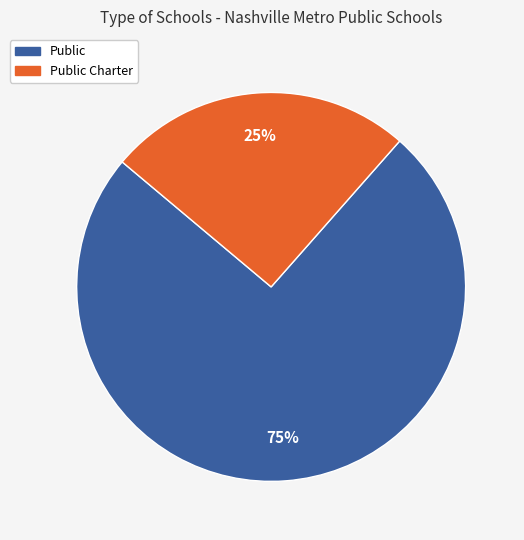

Does any single category account for the majority?

Yes